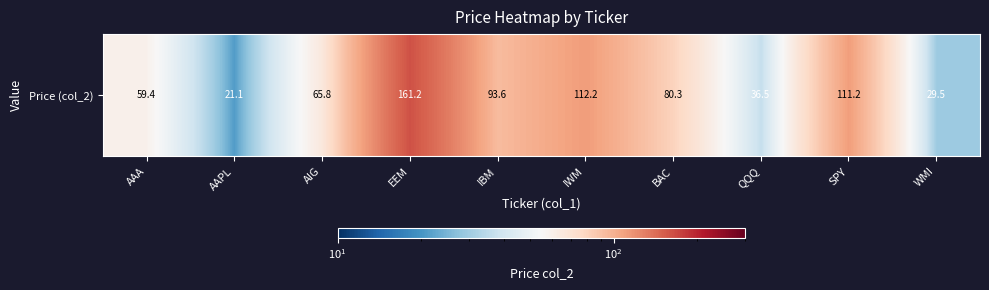

Count the number of data series in this chart.

1